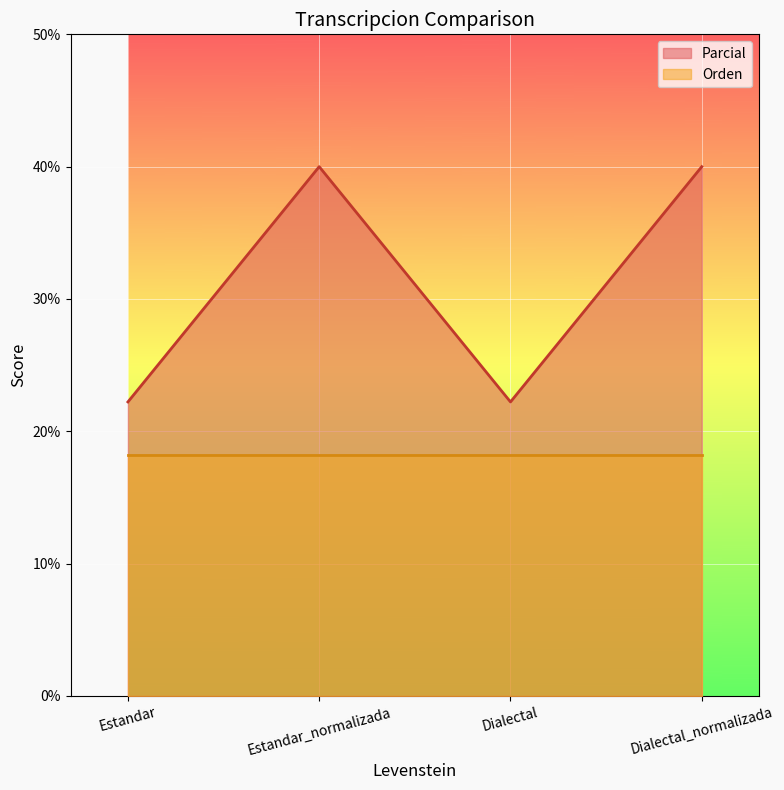

True or false: the data shows 22.2 at Dialectal.

True